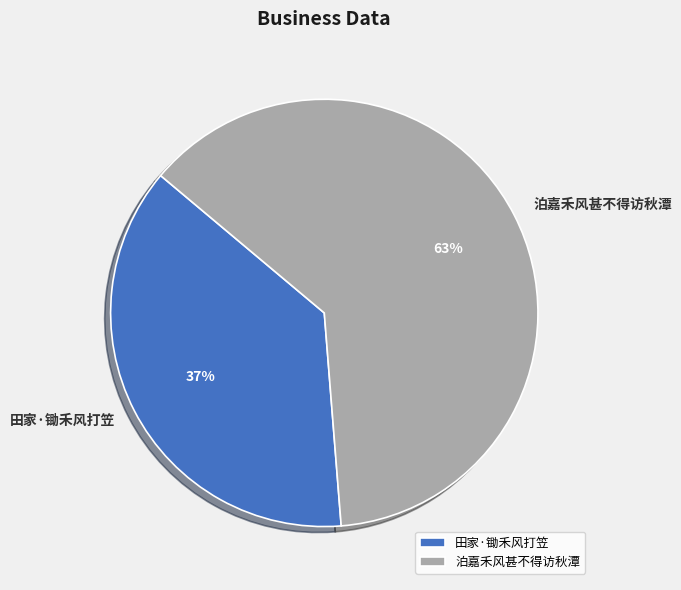

Between 泊嘉禾风甚不得访秋潭 and 田家·锄禾风打笠, which is larger?

泊嘉禾风甚不得访秋潭